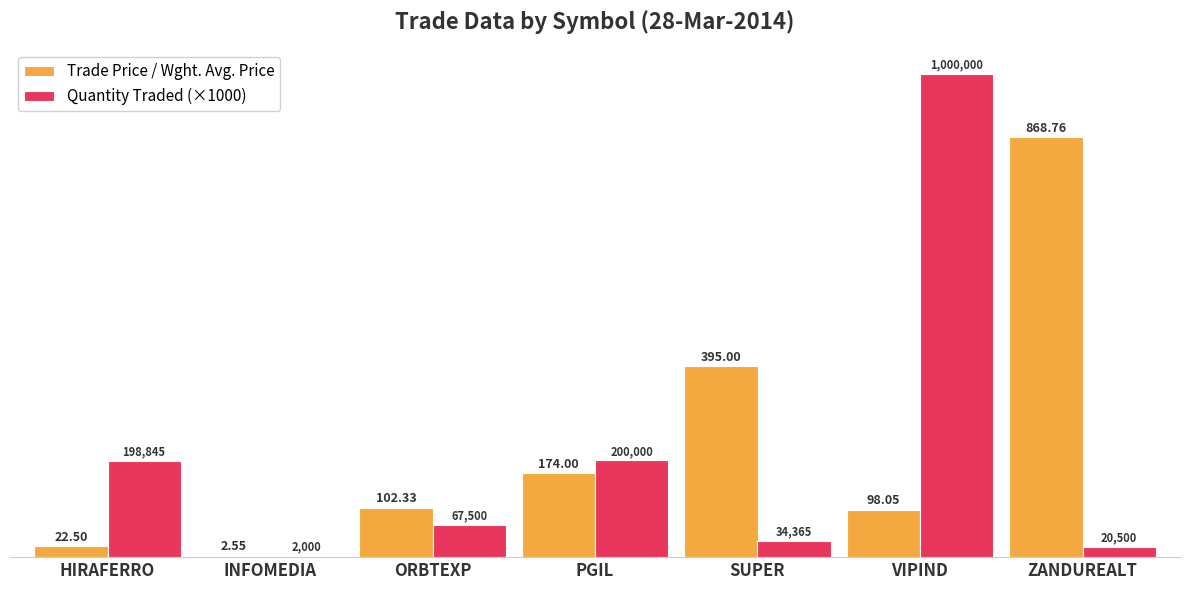

Is the value of Trade Price / Wght. Avg. Price at PGIL greater than the value of Quantity Traded (×1000) at HIRAFERRO?

No